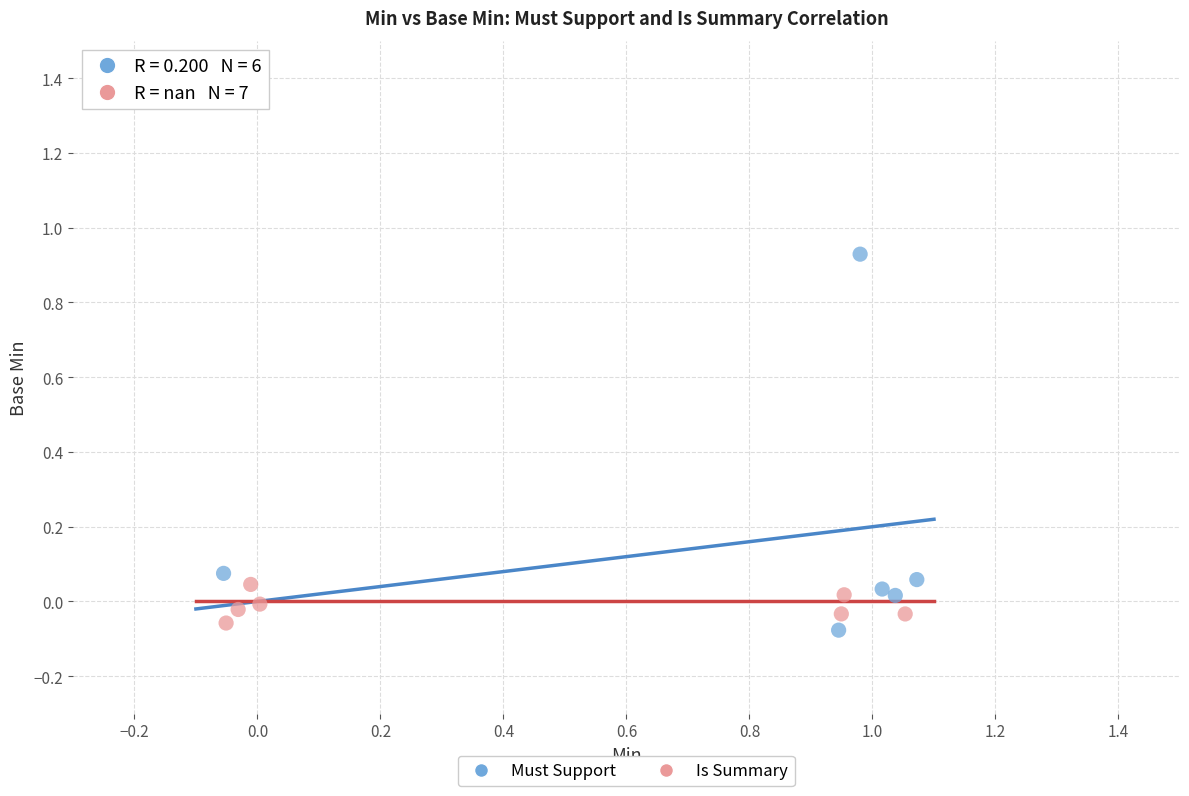

Which series contains the highest Y value?

Must Support